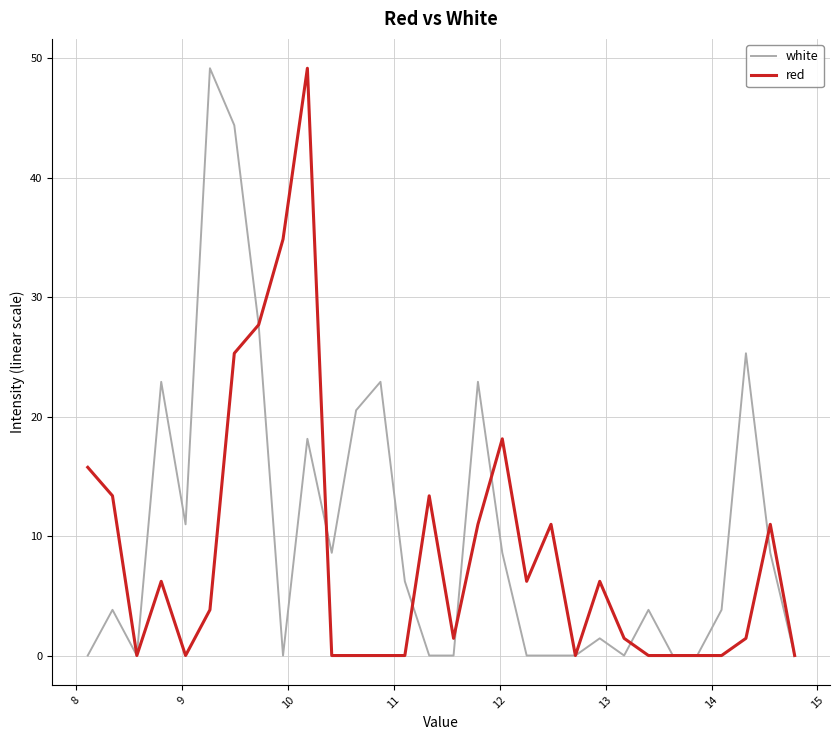

How many lines are shown in the chart?

2